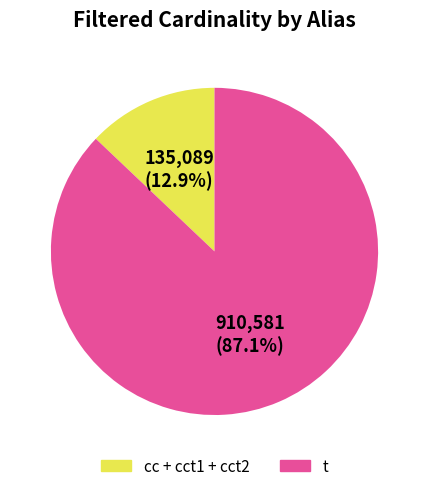

To the nearest percent, what percentage of the pie is t?

87%